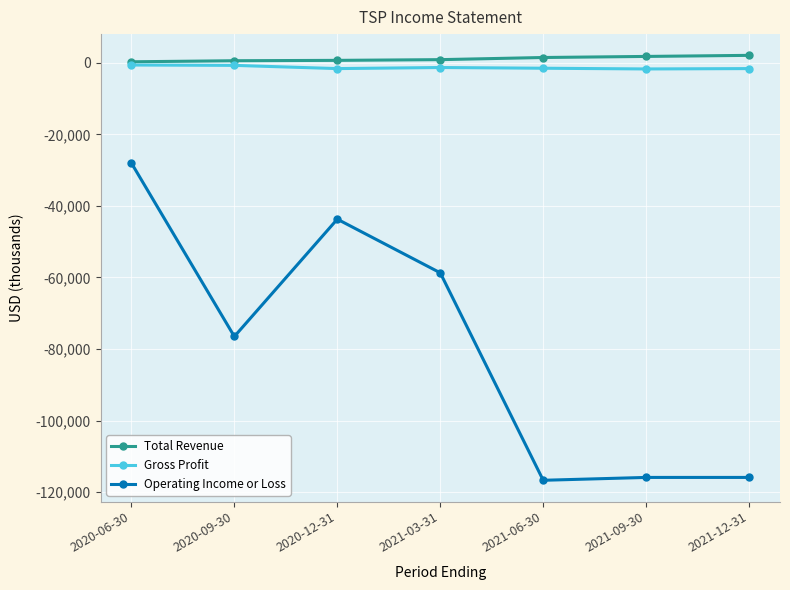

What is the label of the 7th point from the right?

2020-06-30